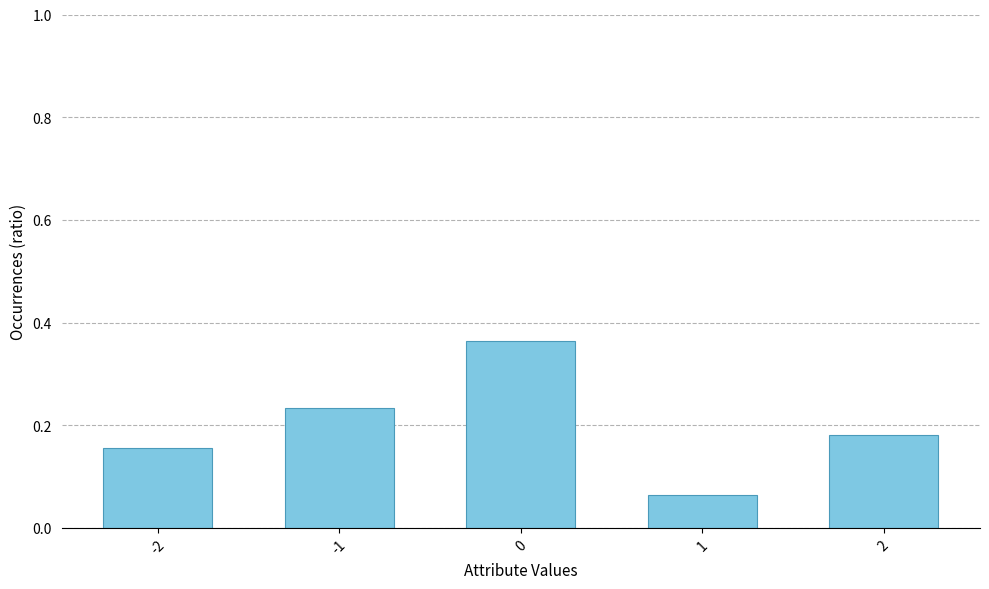

True or false: the data shows 0.7 at 0.

False